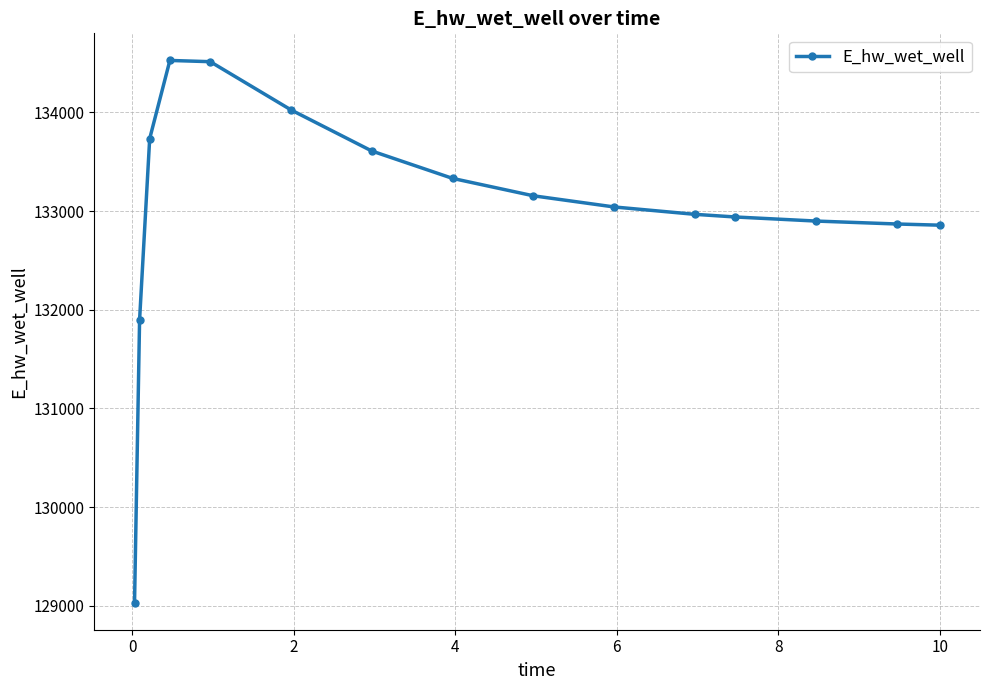

What is the minimum value shown in the chart?

129032.5